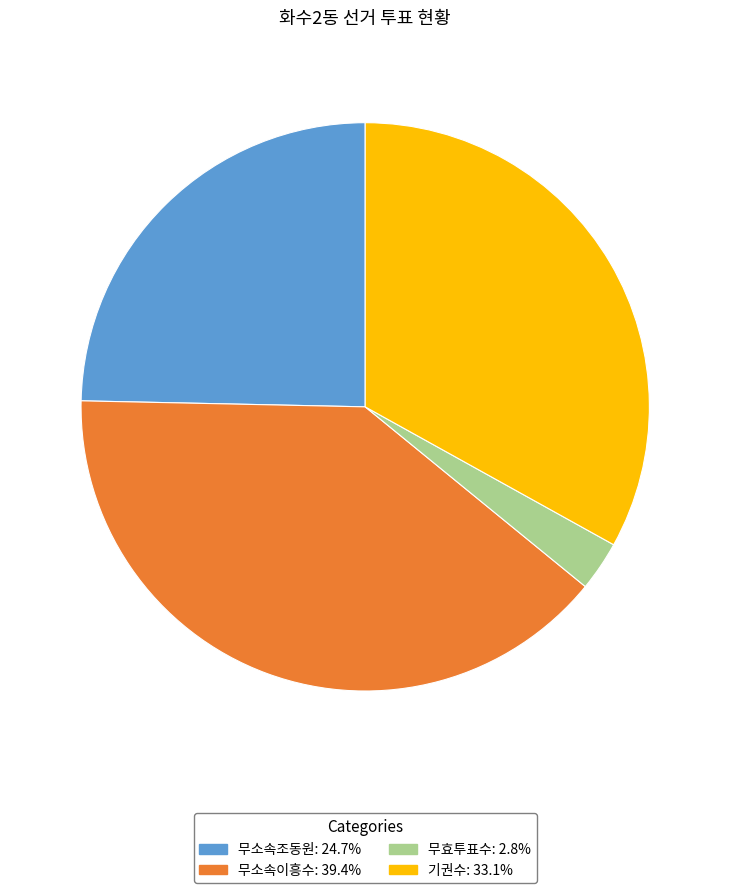

What is the largest slice in the pie chart?

무소속이흥수